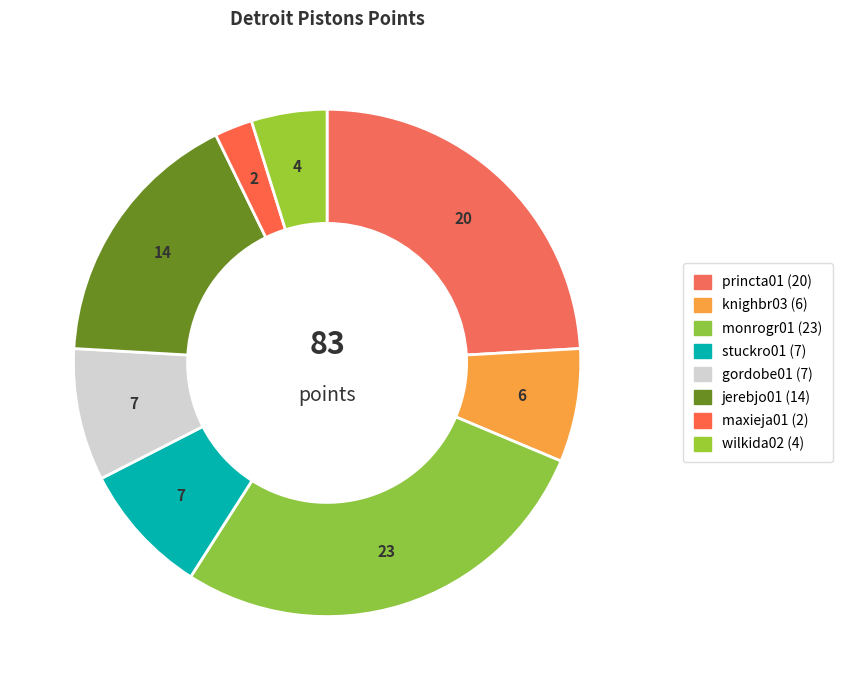

Which slice is the largest?

monrogr01